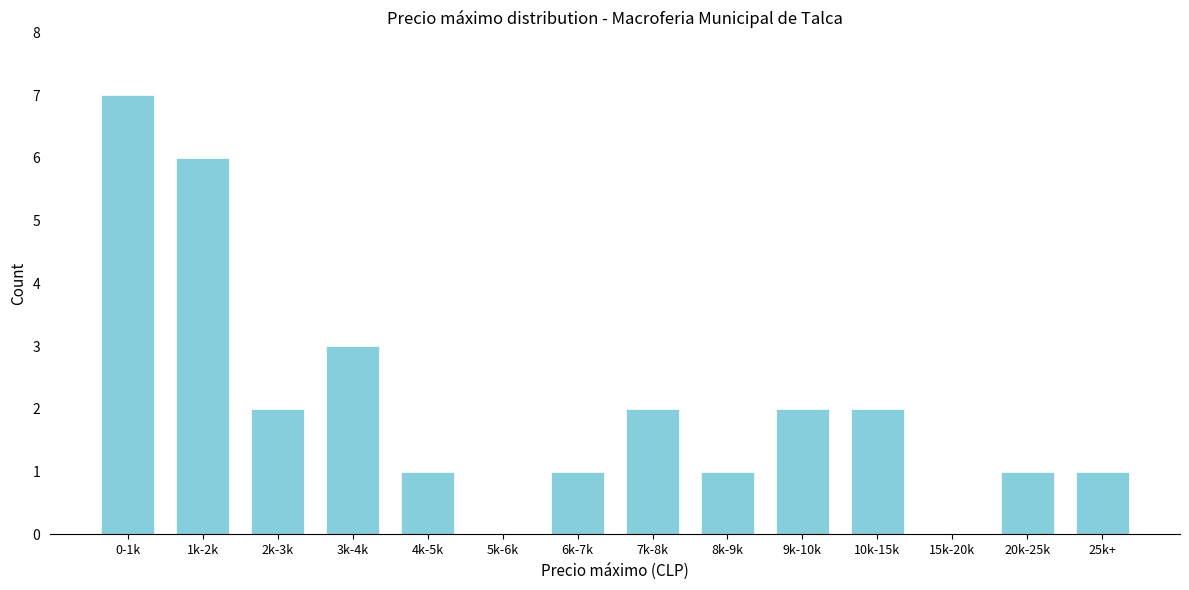

Reading left to right, transcribe all the data shown in this chart.

0-1k=7	1k-2k=6	2k-3k=2	3k-4k=3	4k-5k=1	5k-6k=0	6k-7k=1	7k-8k=2	8k-9k=1	9k-10k=2	10k-15k=2	15k-20k=0	20k-25k=1	25k+=1